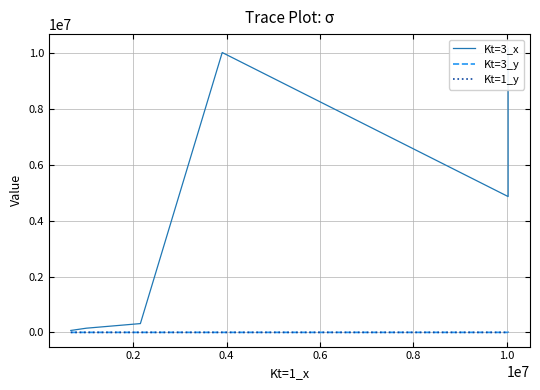

True or false: Kt=3_x has a value of 16680888.0 at 1.0.

False